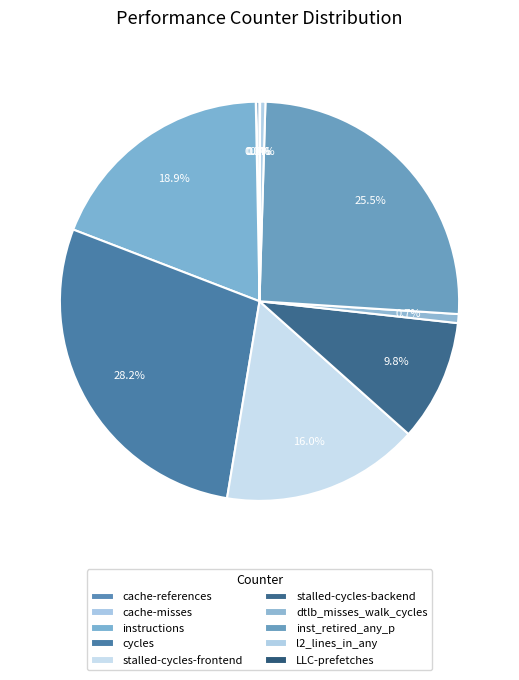

Count the number of slices in the pie.

10